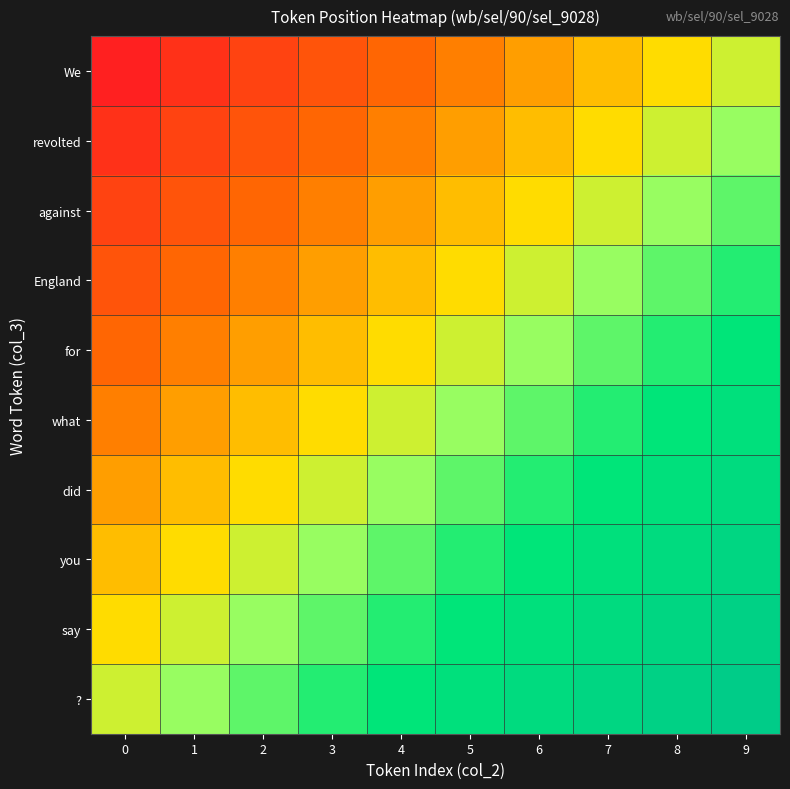

Which series has the widest spread of values?

We